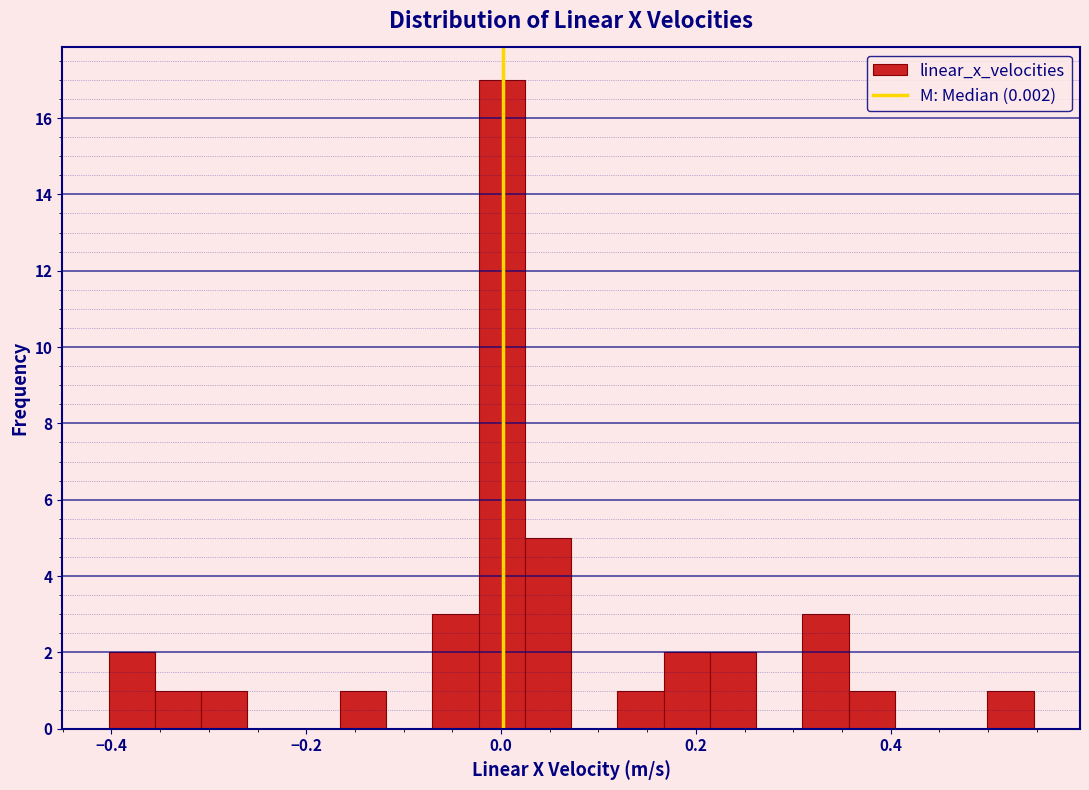

Read against the x-axis, roughly where is the centre of the tallest bar?

0.00